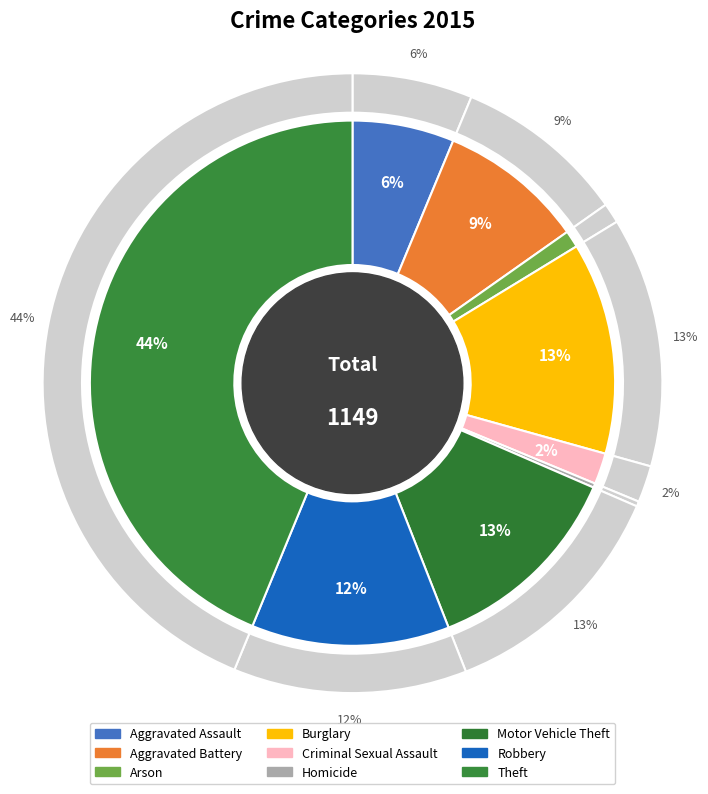

What percentage is the Aggravated Assault slice, to the nearest percent?

6%